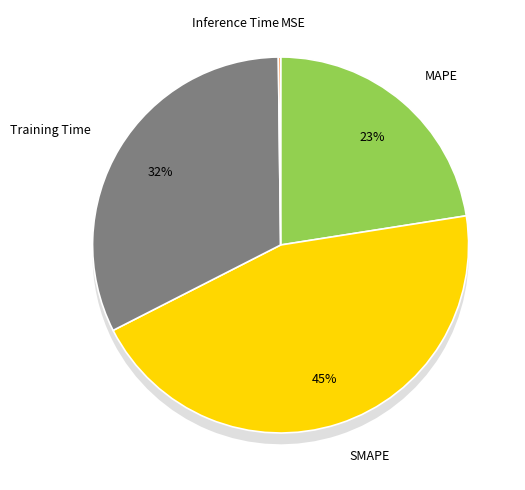

To the nearest percent, what is the difference between the Inference Time and Training Time slice percentages?

32%